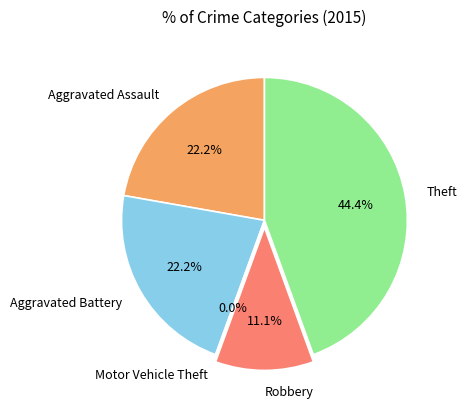

Rank the categories by value from highest to lowest.

Theft, Aggravated Assault, Aggravated Battery, Robbery, Motor Vehicle Theft